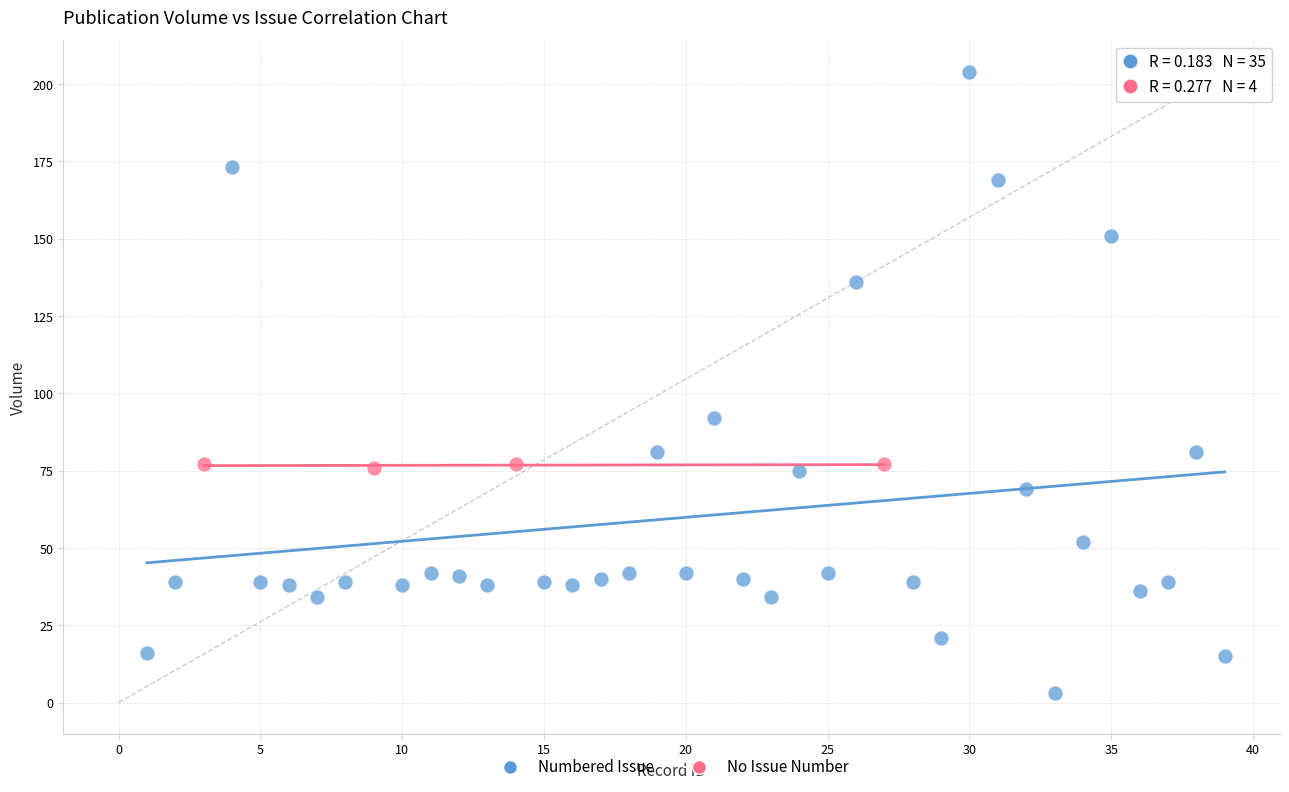

Which series contains the highest Y value?

Numbered Issue